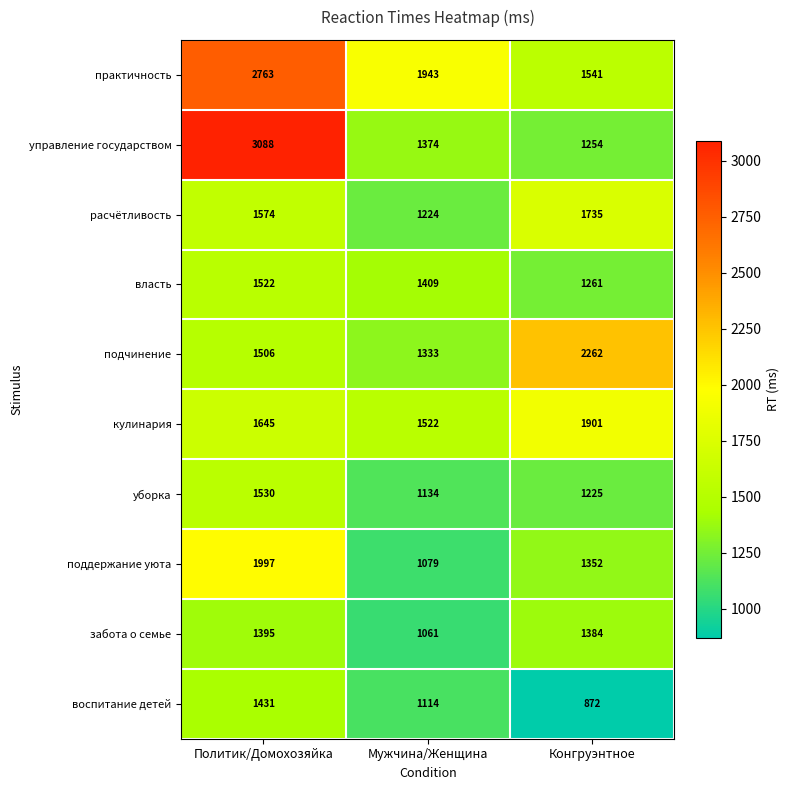

What is the difference between the maximum and second lowest values in the власть series?

113